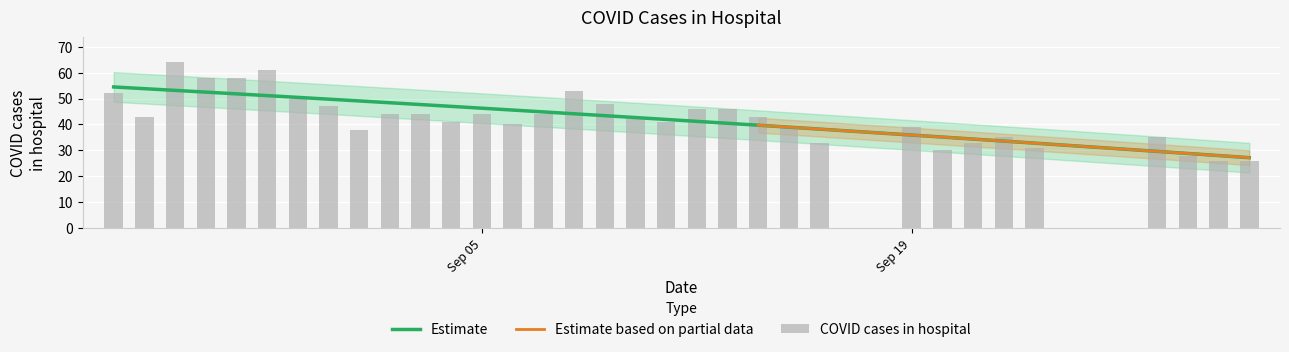

How many data points are less than 43?

16